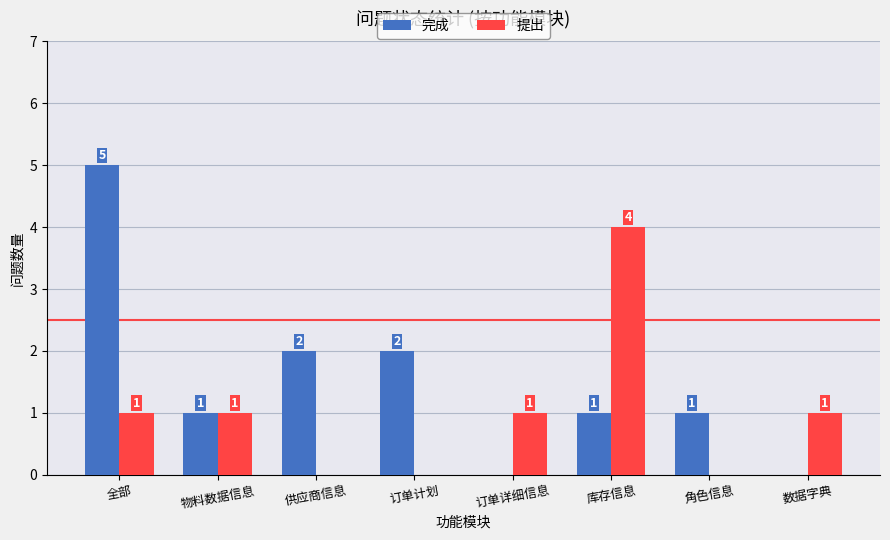

What is the sum of all 提出 values?

8